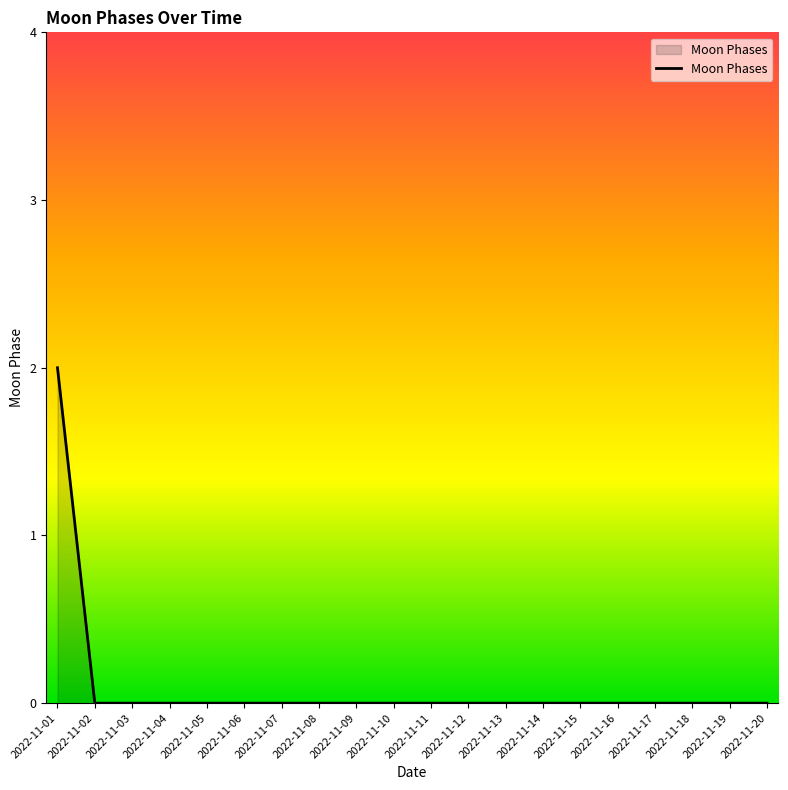

Which category has the highest value across all series?

2022-11-01